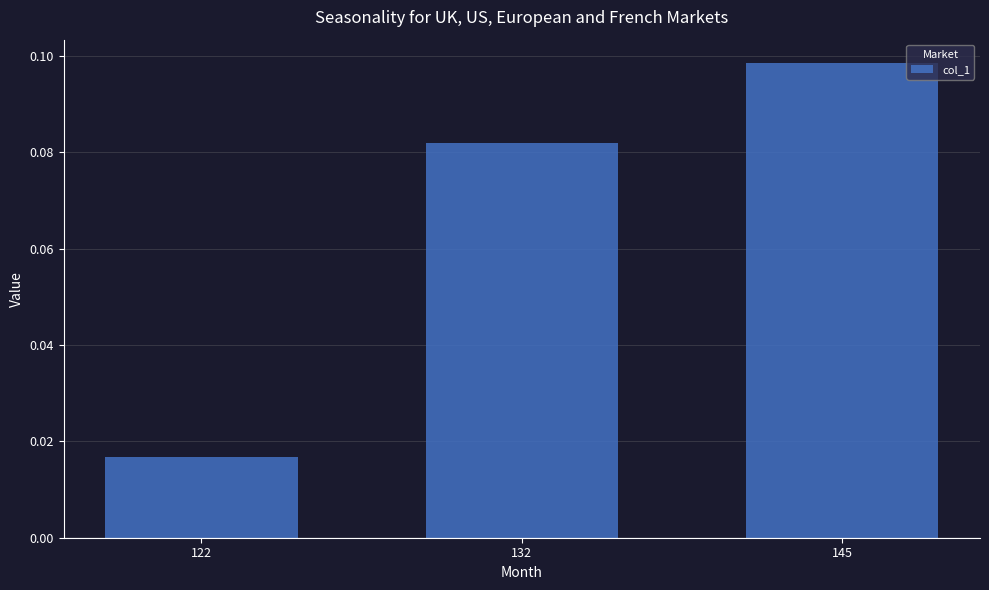

What is the change in value from 122 to 145?

+0.1